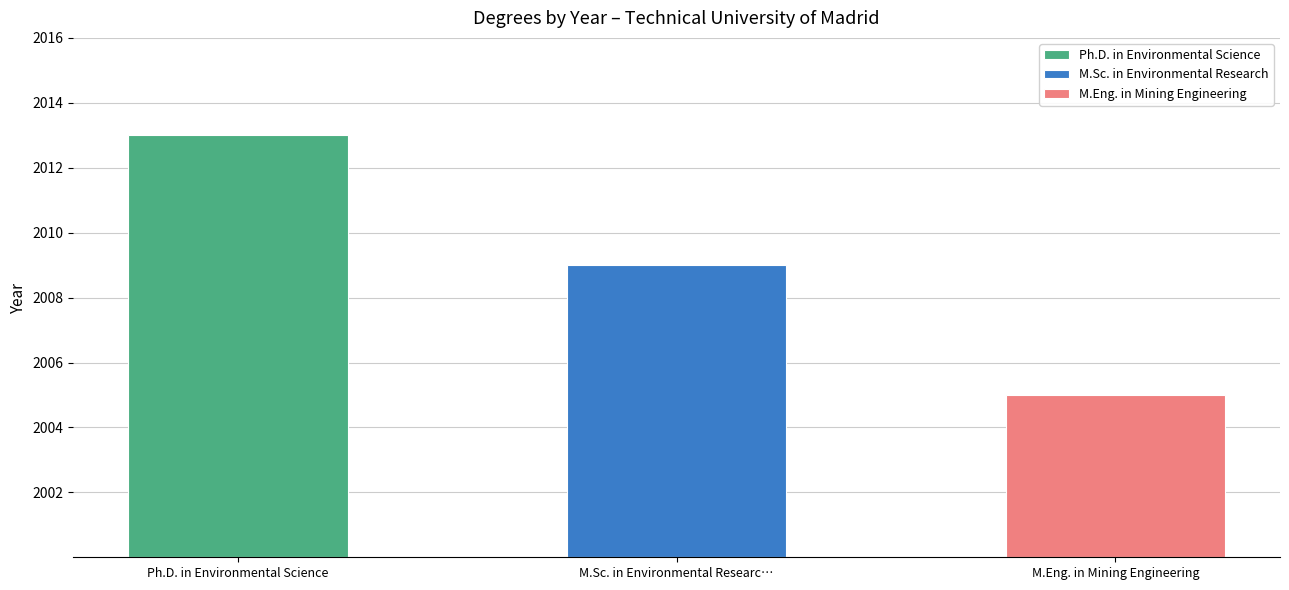

Approximately how many times larger is the value at Ph.D. in Environmental Science compared to M.Eng. in Mining Engineering?

1.0